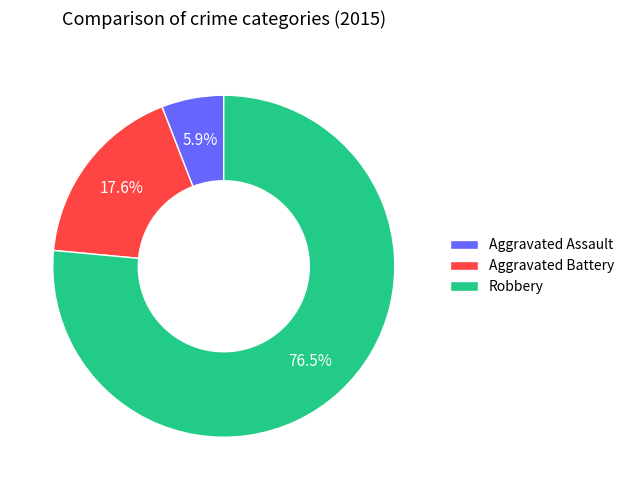

Which slice represents more than half of the pie?

Robbery